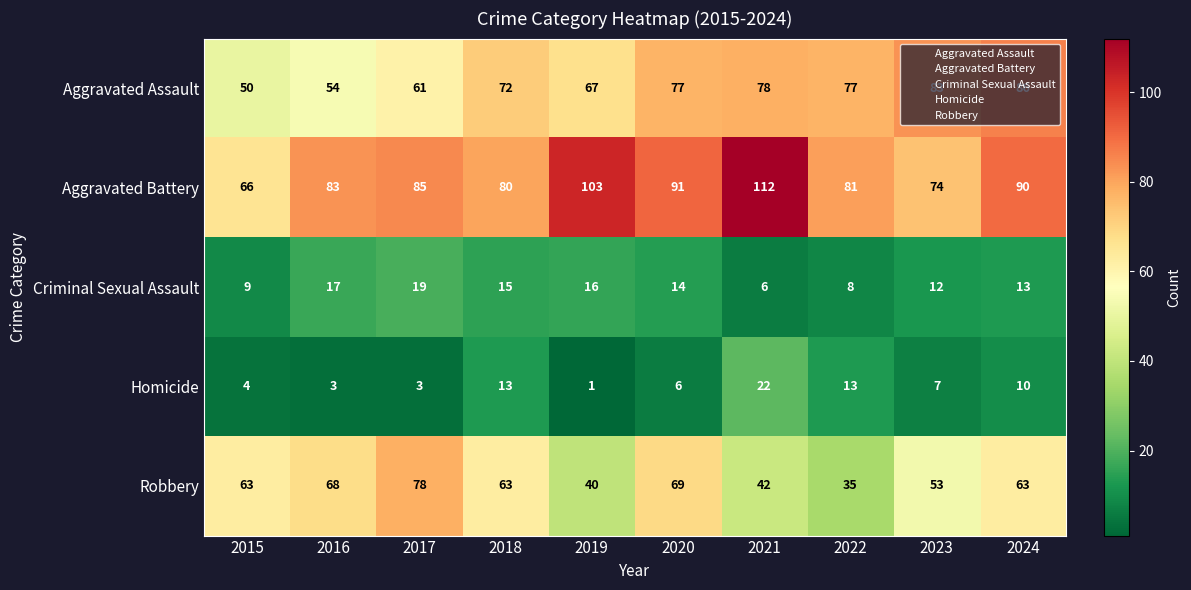

True or false: Criminal Sexual Assault has a value of 6 at 2021.

True